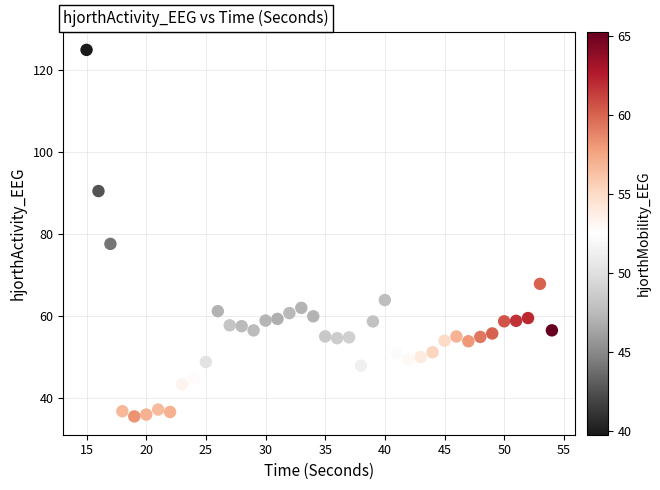

What Y value in the scatter plot is closest to 80?

77.6